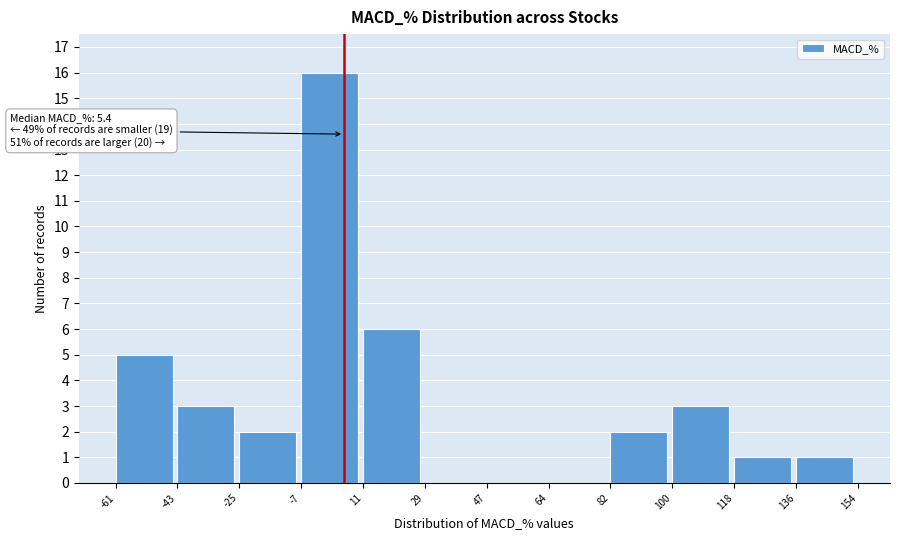

Which range on the x-axis has the tallest bar?

-7 to 11